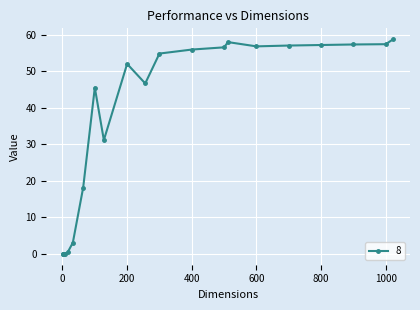

What is the difference between the maximum and minimum values?

58.8